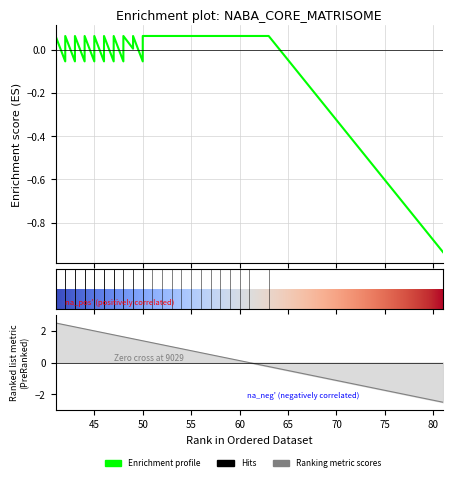

Is it true that the value at 38 is 0.0?

False